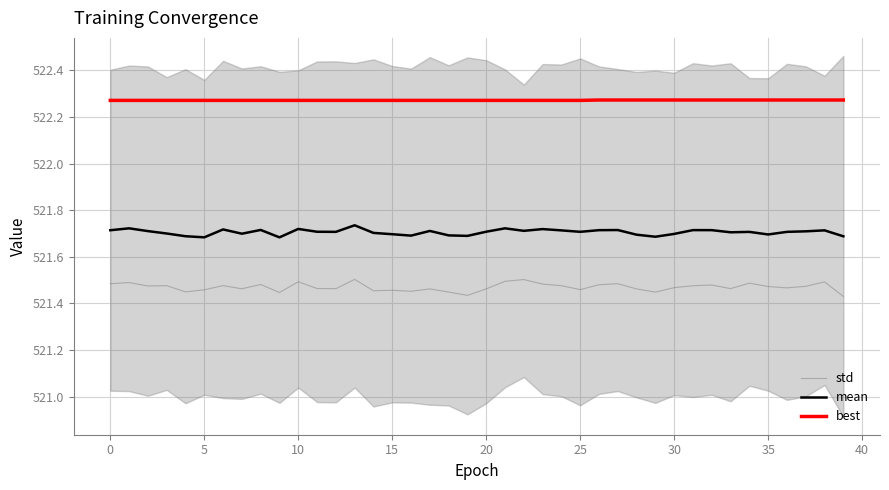

Rank the series by their maximum value, from highest to lowest.

best, mean, std